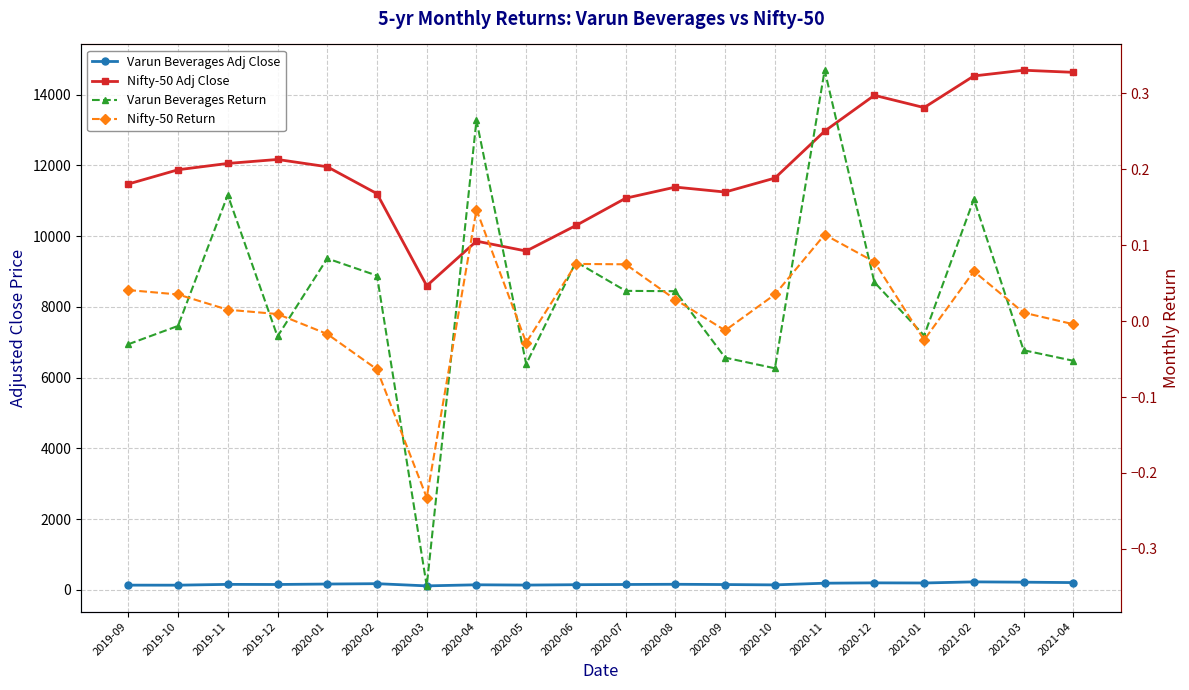

How many values in Varun Beverages Return are above zero?

10